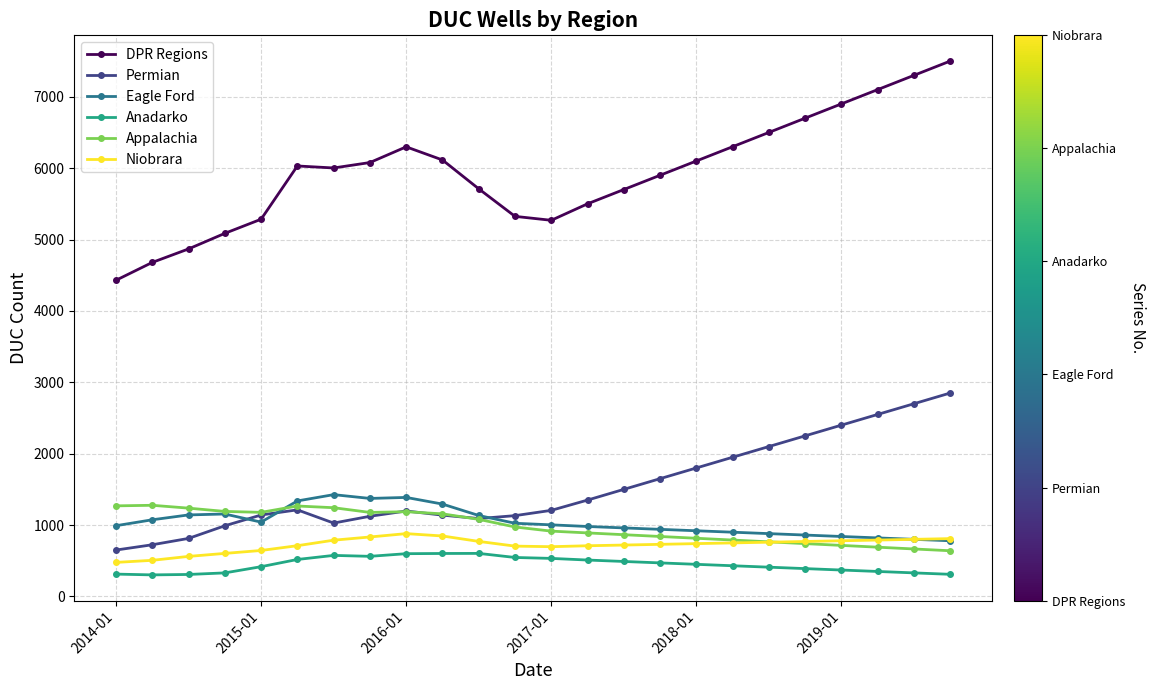

True or false: DPR Regions has more than 2 points higher than both neighbors.

False